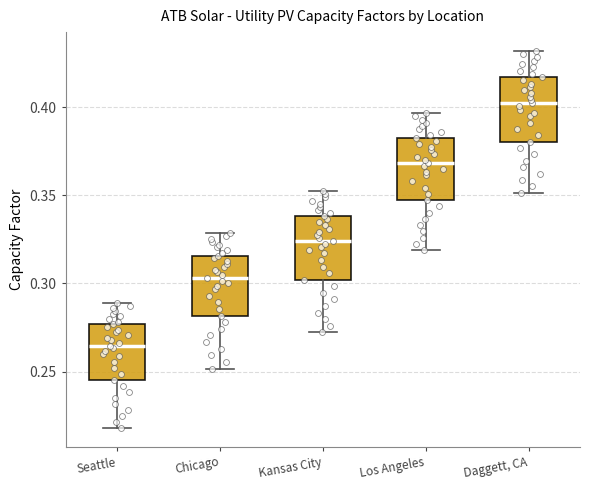

Reading left to right, transcribe this box plot: for each box, give where its median line is, the range the box spans, and where its two whiskers end, as read against the y-axis. The values are not printed on the chart, so give them approximately, as read against the axis.

Seattle: median 0.265, box 0.245 to 0.275, whiskers 0.220 to 0.290
Chicago: median 0.305, box 0.280 to 0.315, whiskers 0.250 to 0.330
Kansas City: median 0.325, box 0.300 to 0.340, whiskers 0.270 to 0.350
Los Angeles: median 0.370, box 0.345 to 0.380, whiskers 0.320 to 0.395
Daggett, CA: median 0.400, box 0.380 to 0.415, whiskers 0.350 to 0.430